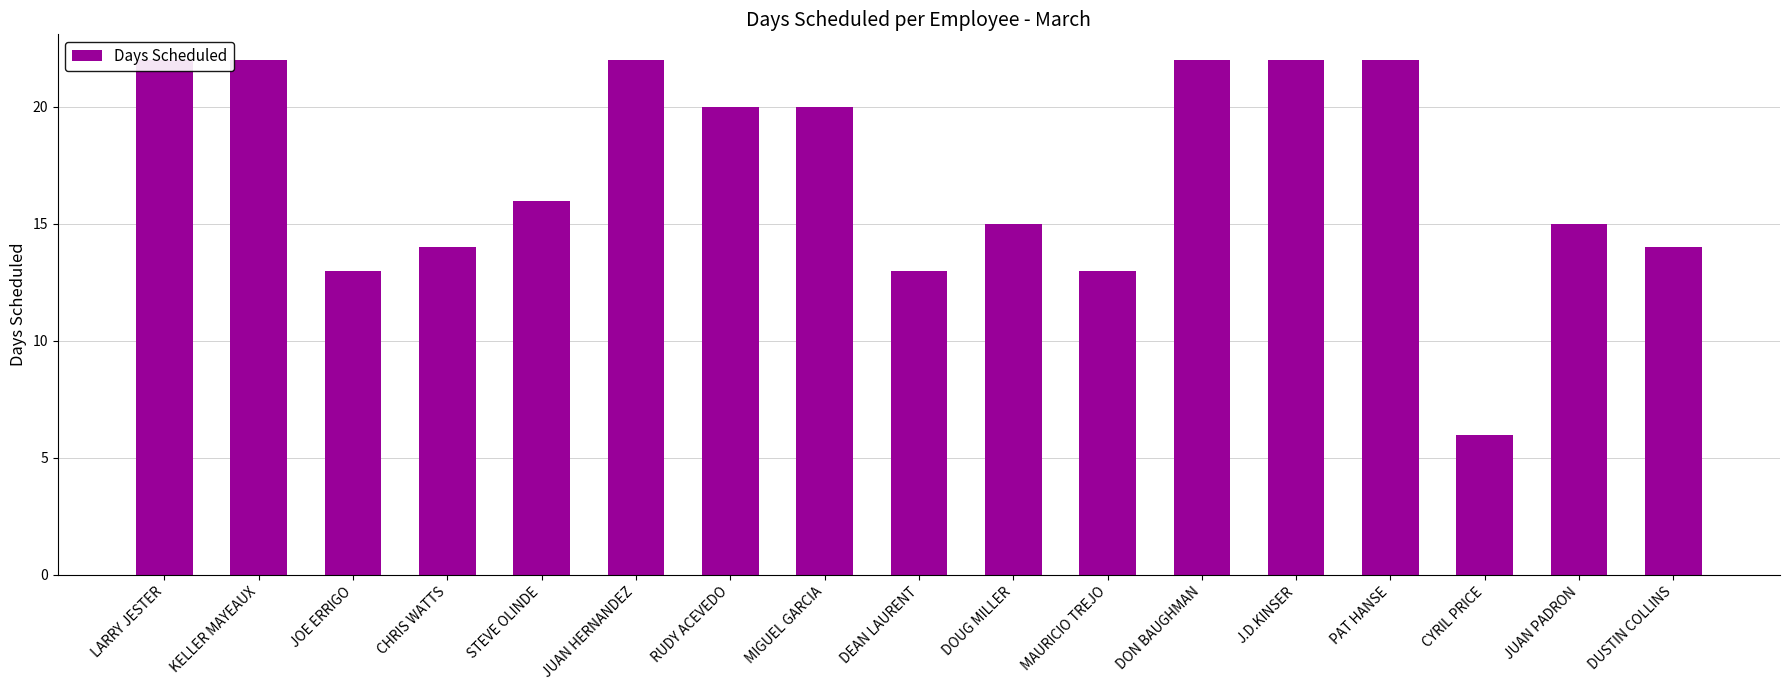

The value at CYRIL PRICE is 6. True or false?

True